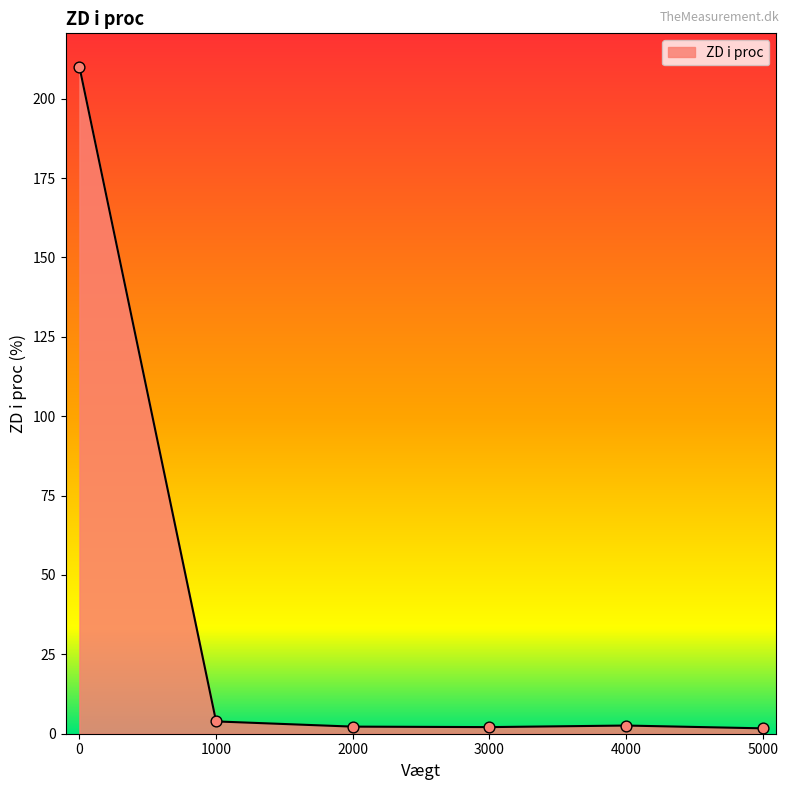

What is the change in value from 0 to 3000?

-208.0